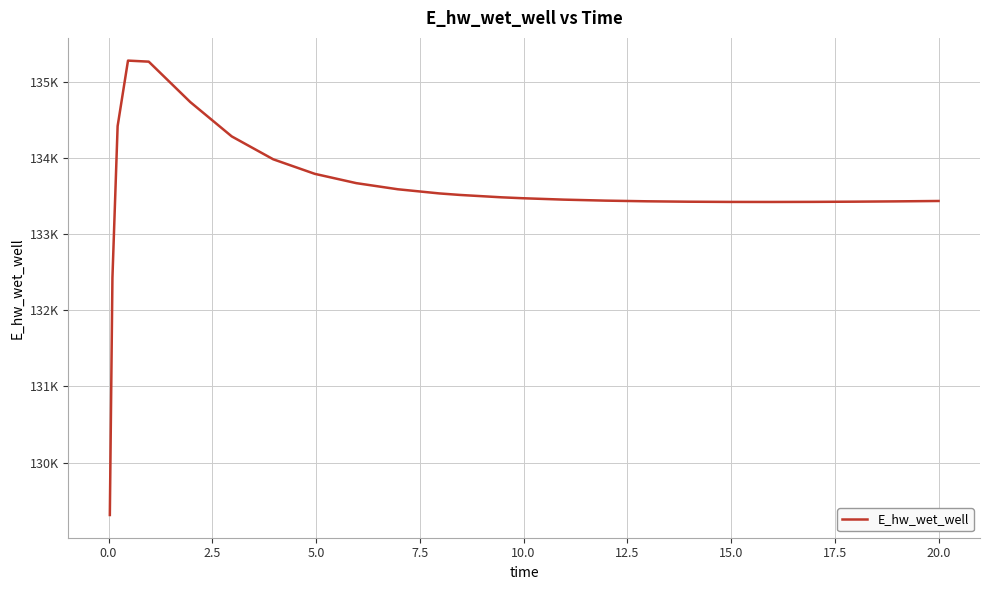

Does the chart have visible grid lines?

Yes